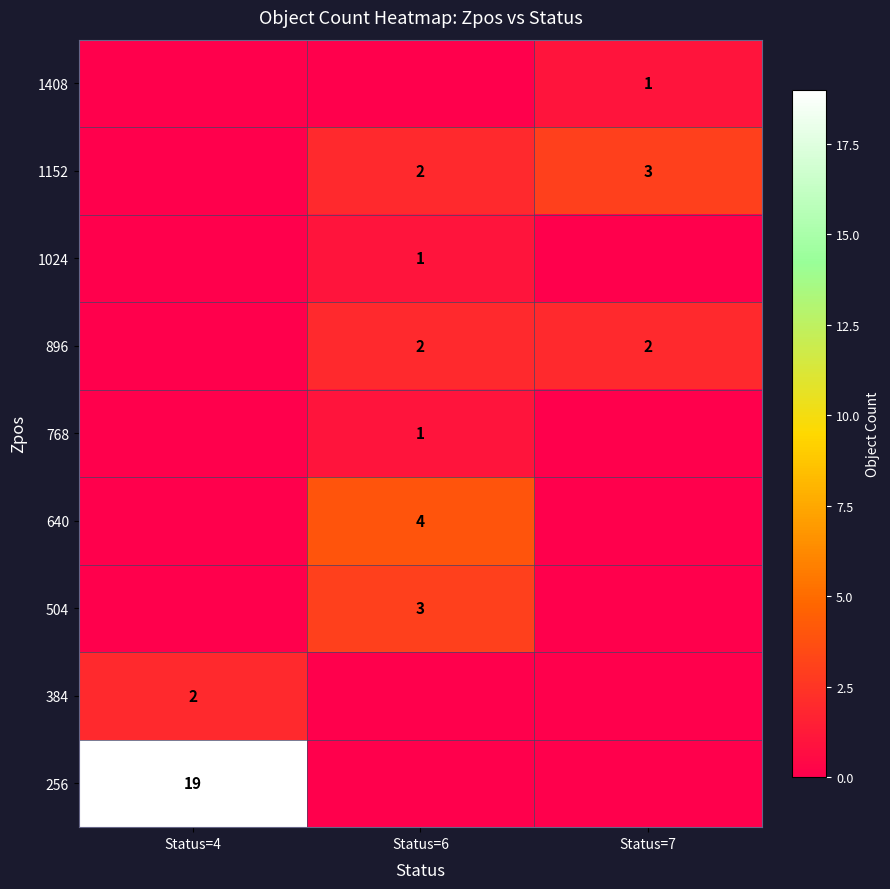

True or false: 640 has a value of 1 at Status=6.

False